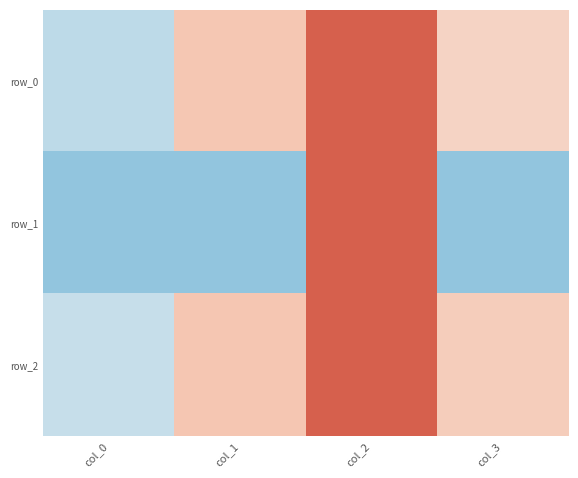

What is the greatest value displayed?

3.1